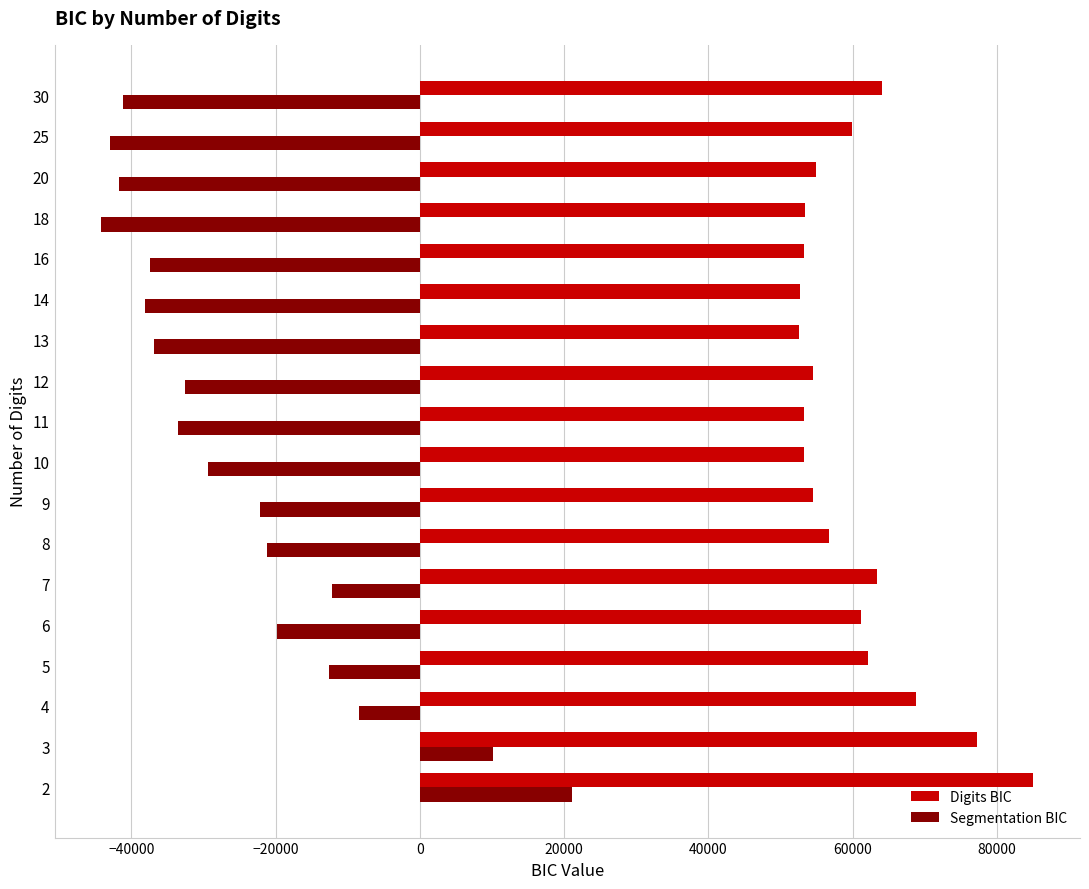

What are all the series names shown in the legend?

Digits BIC, Segmentation BIC